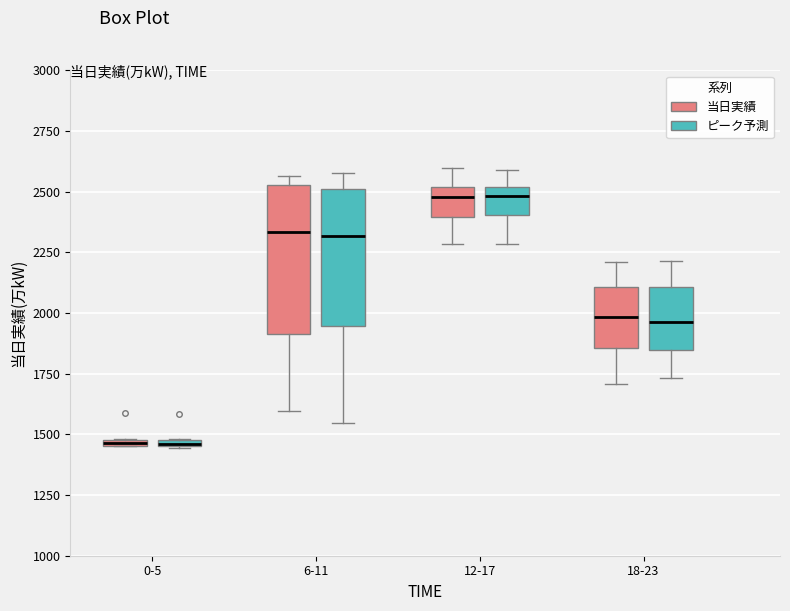

Comparing the boxes themselves (not the whiskers), which one is the tallest?

6-11 (当日実績)